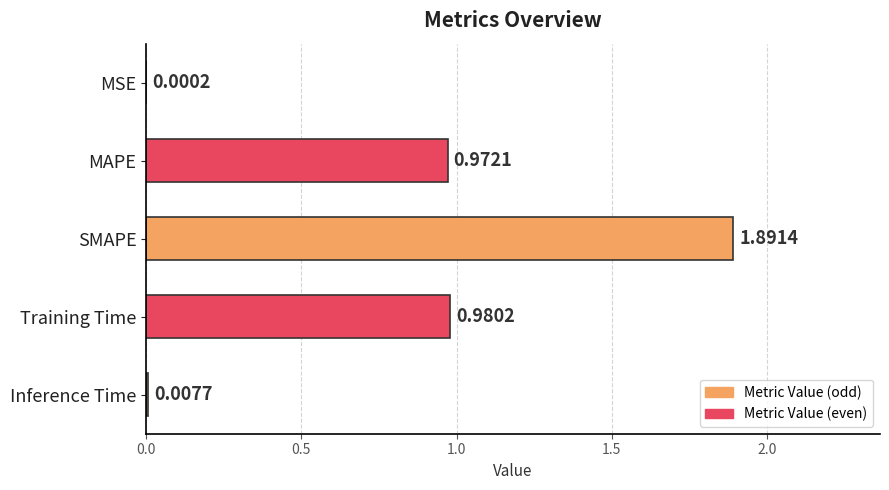

Which has a higher value, SMAPE or Training Time?

SMAPE